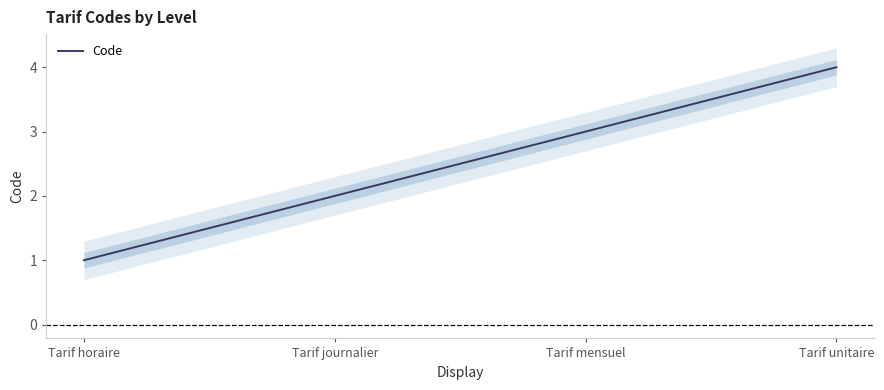

Reading right to left, transcribe all the data shown in this chart.

Tarif unitaire=4	Tarif mensuel=3	Tarif journalier=2	Tarif horaire=1